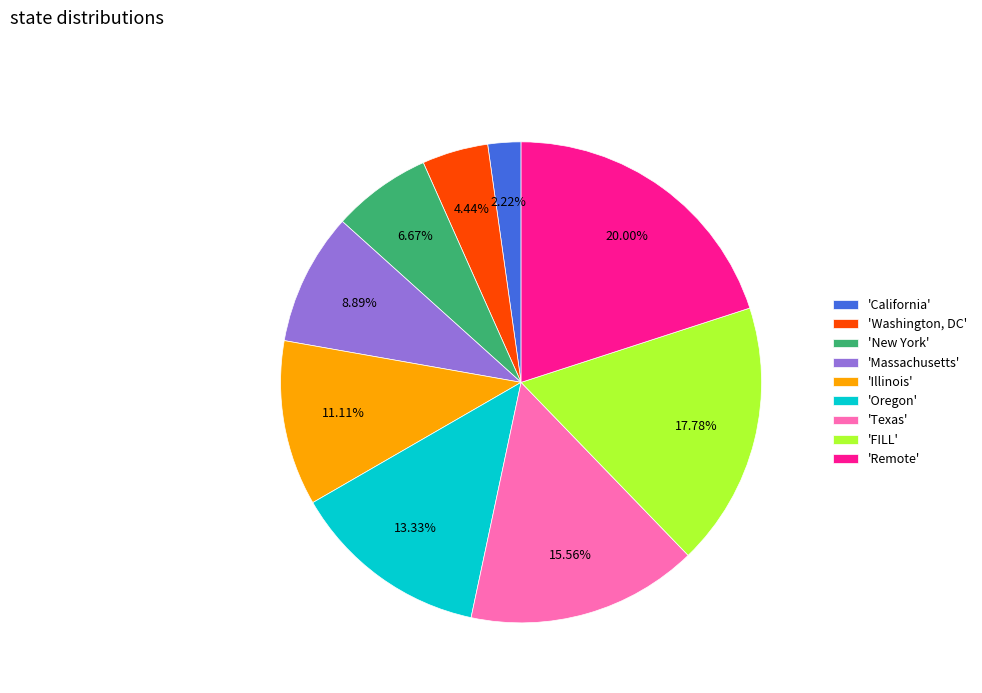

What is the largest slice in the pie chart?

'Remote'